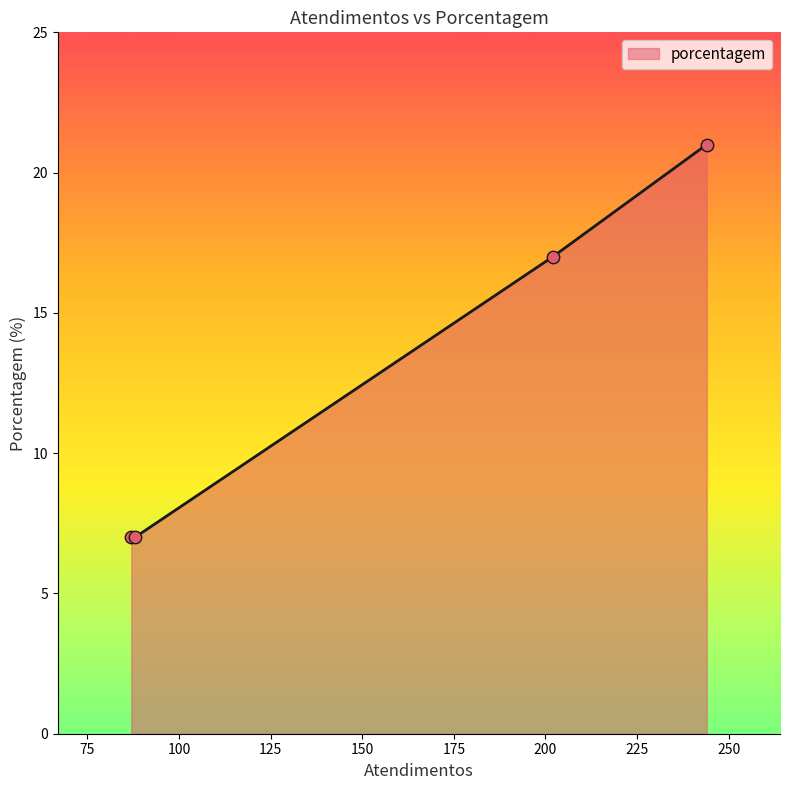

What is the greatest value displayed?

21